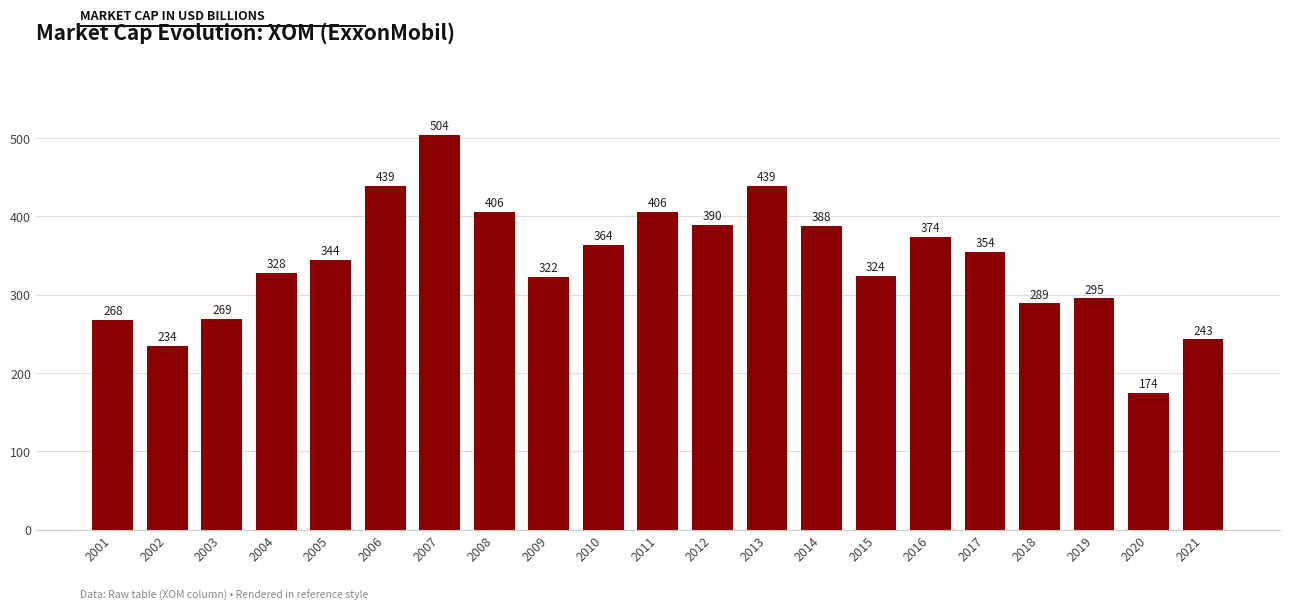

How many values exceed 344?

11